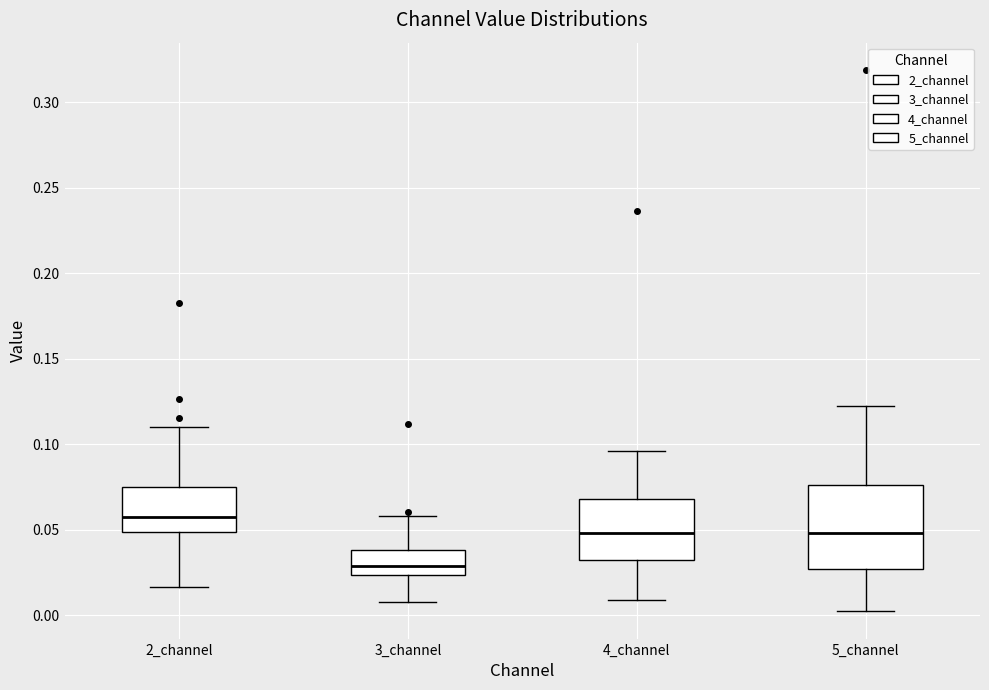

Reading left to right, read every box against the y-axis: the position of its median line, the range the box covers, and the ends of its whiskers. The values are not printed on the chart, so give them approximately, as read against the axis.

2_channel: median 0.055, box 0.050 to 0.075, whiskers 0.015 to 0.110
3_channel: median 0.030, box 0.025 to 0.040, whiskers 0.010 to 0.060
4_channel: median 0.050, box 0.030 to 0.070, whiskers 0.010 to 0.095
5_channel: median 0.050, box 0.025 to 0.075, whiskers 0.000 to 0.125